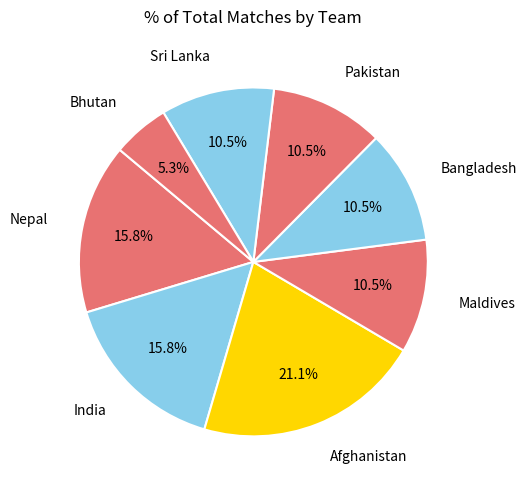

To the nearest percent, what percentage of the pie is Afghanistan?

21%